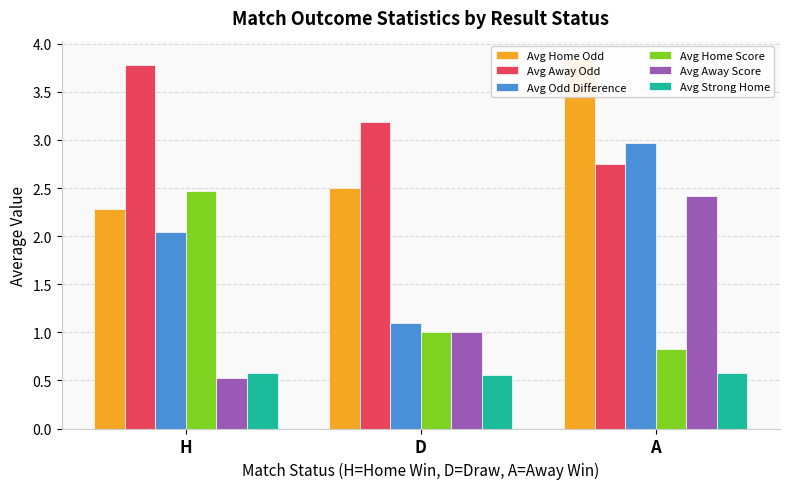

What is the difference between the Avg Away Odd values at A and H?

1.0